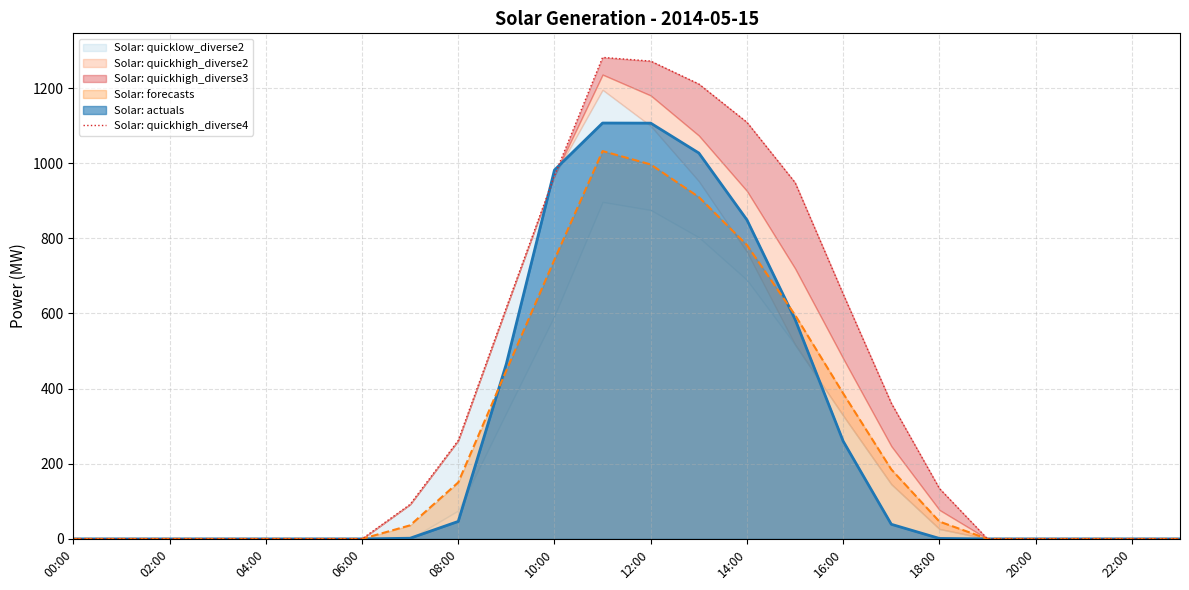

What is the difference between the second highest and minimum values?

1271.9